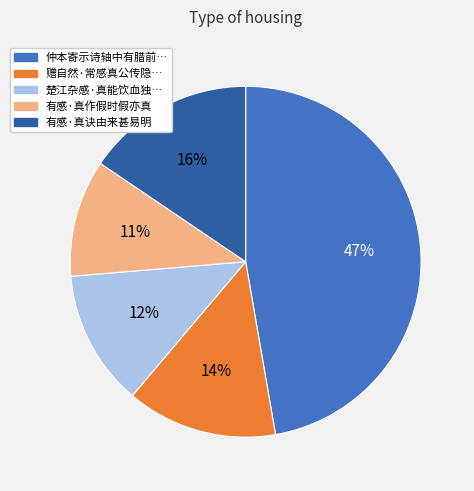

To the nearest percent, what is the average slice percentage?

20%